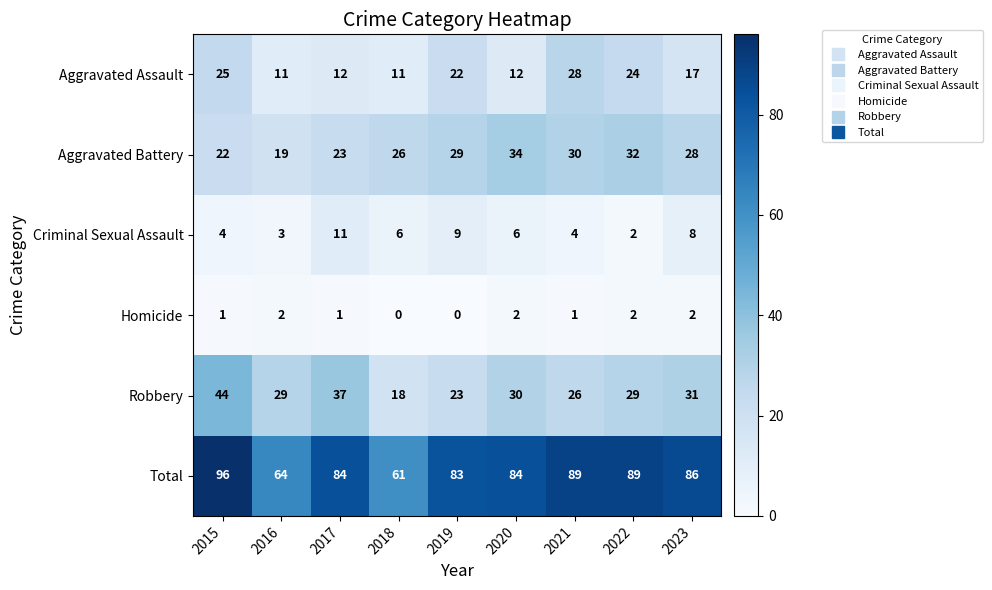

Which series has the largest total across all categories?

Total